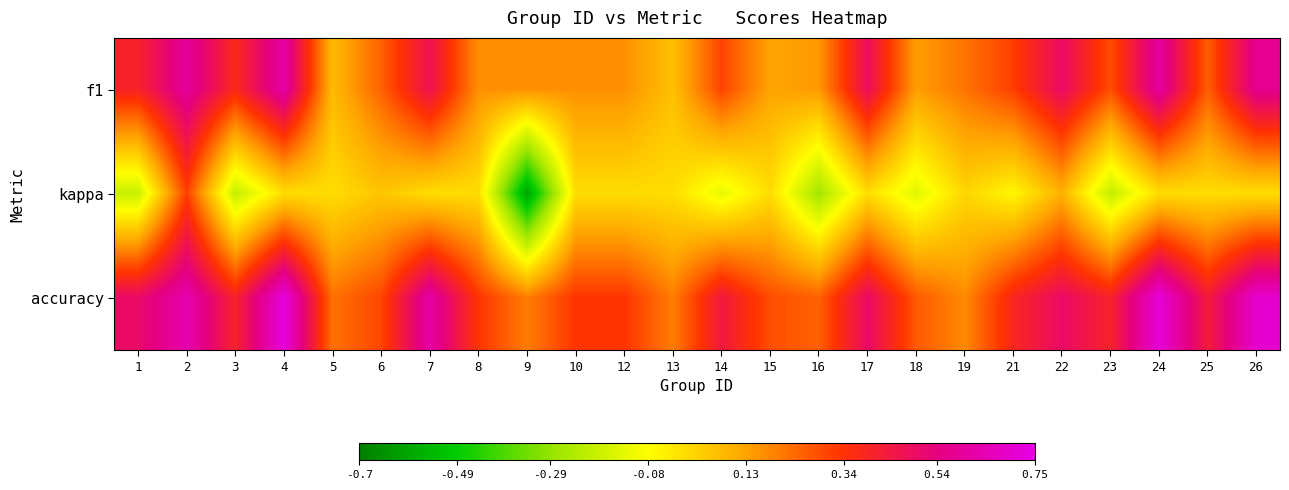

List the series in order of their peak value, lowest first.

kappa, f1, accuracy